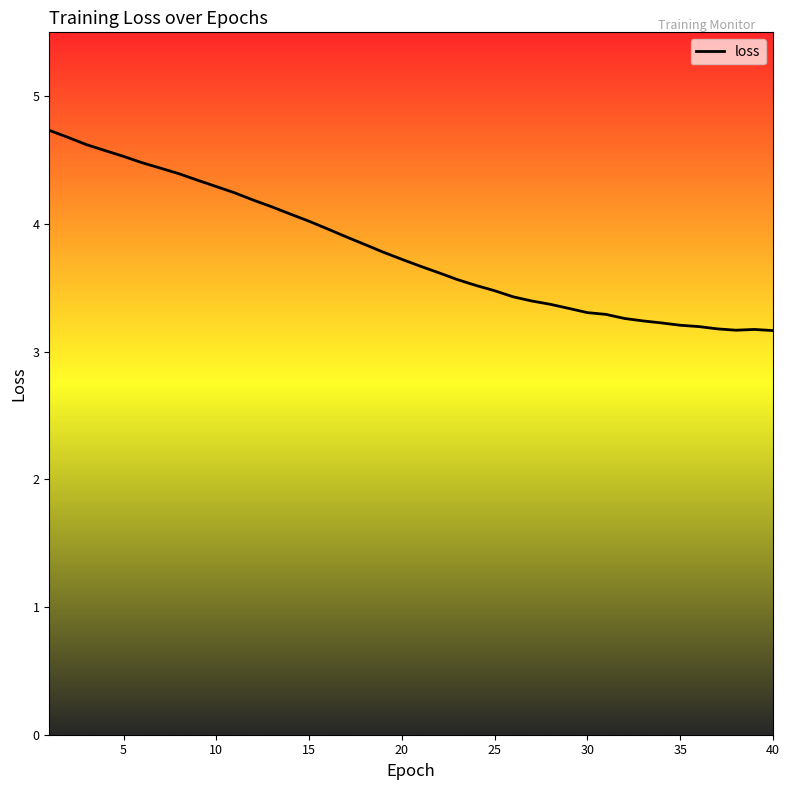

How many points are higher than both their immediate neighbors (excluding endpoints)?

1